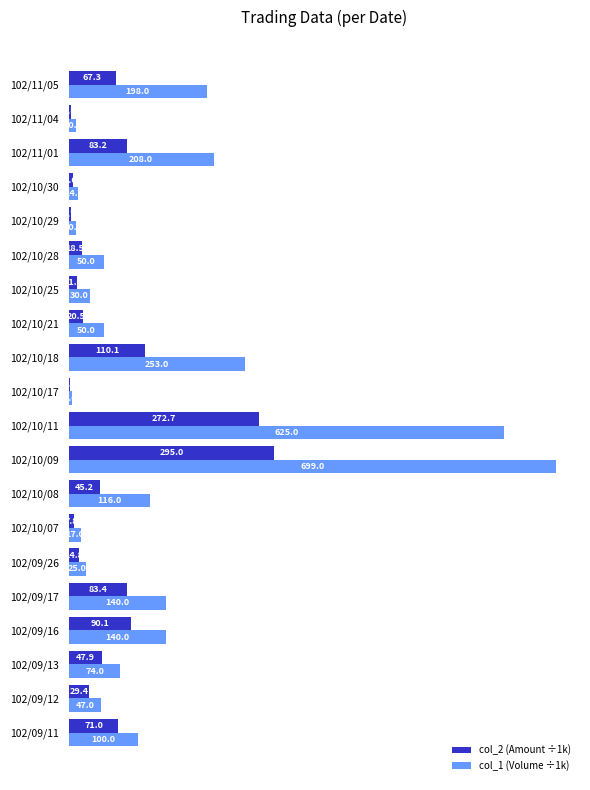

Read the col_2 (Amount ÷1k) value at 102/09/16.

90.1